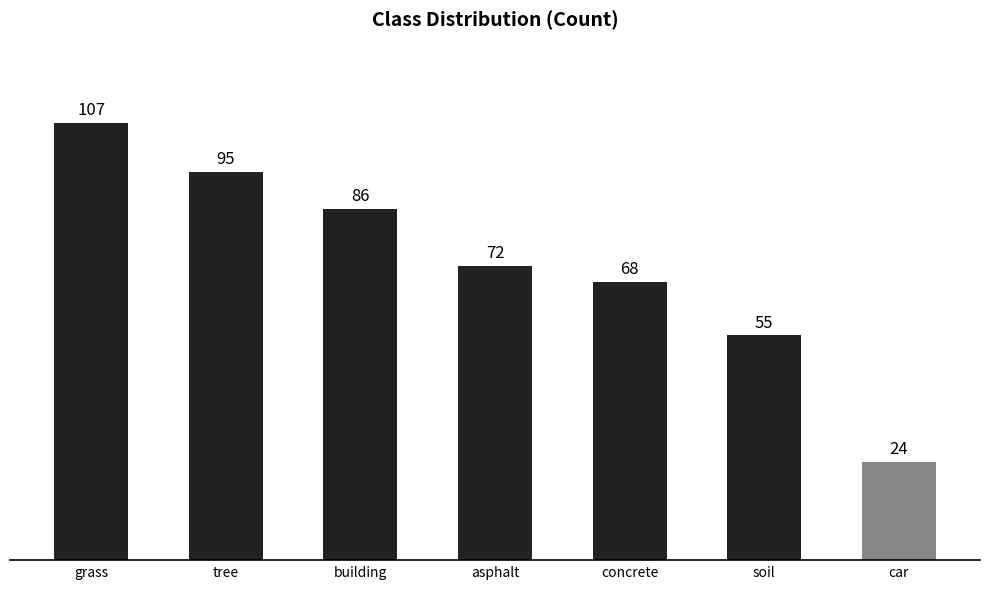

What is the difference between the values at grass and soil?

52